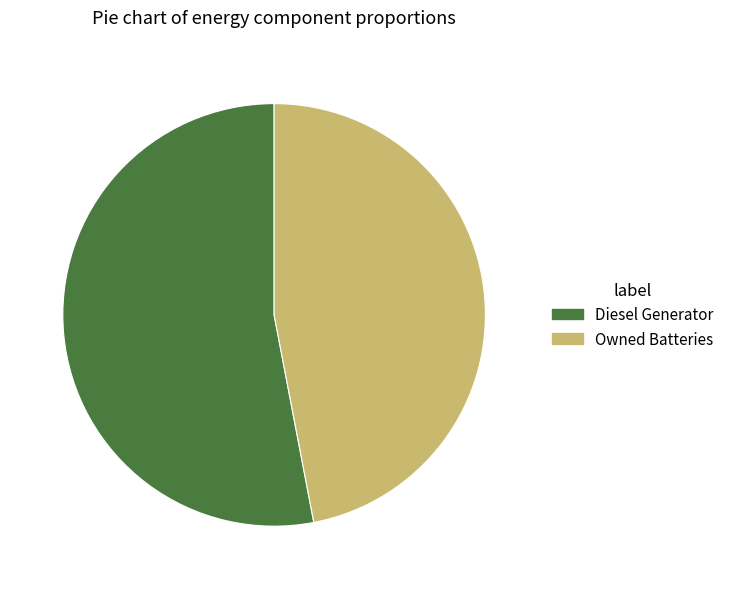

Between Owned Batteries and Diesel Generator, which is larger?

Diesel Generator